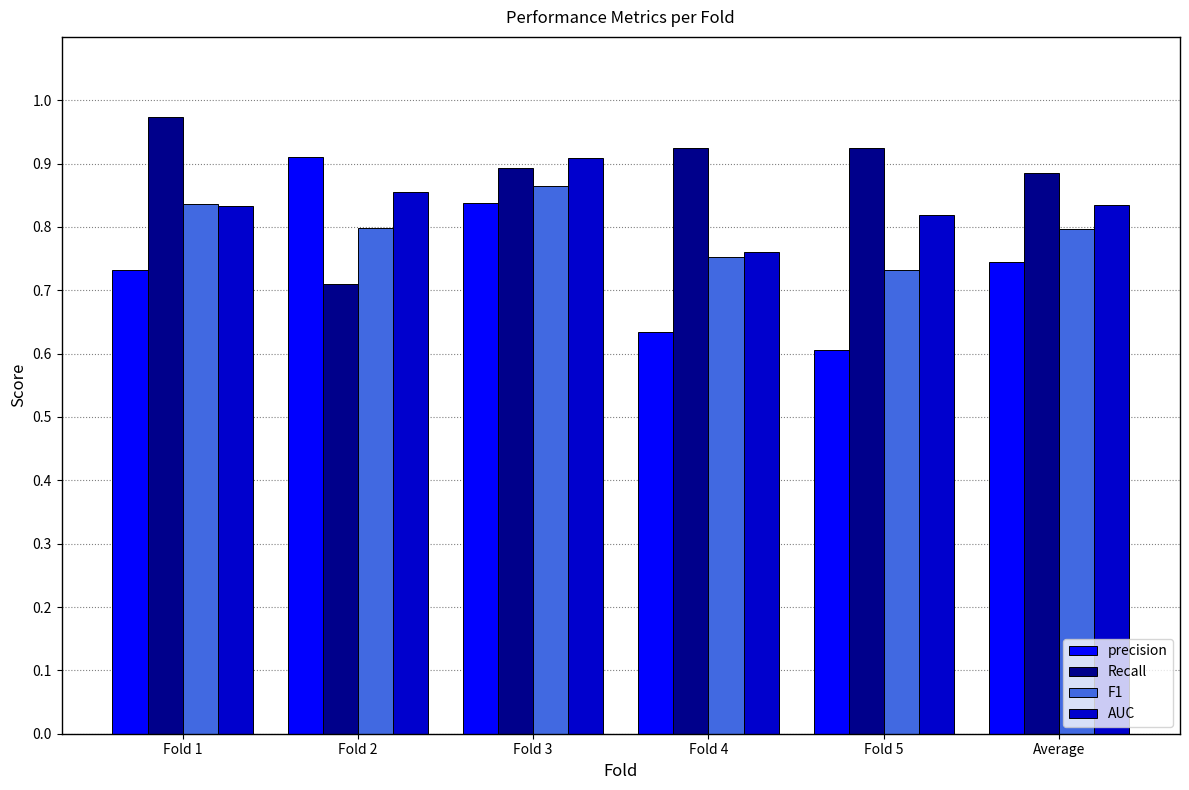

At how many categories does at least one series exceed 0?

6